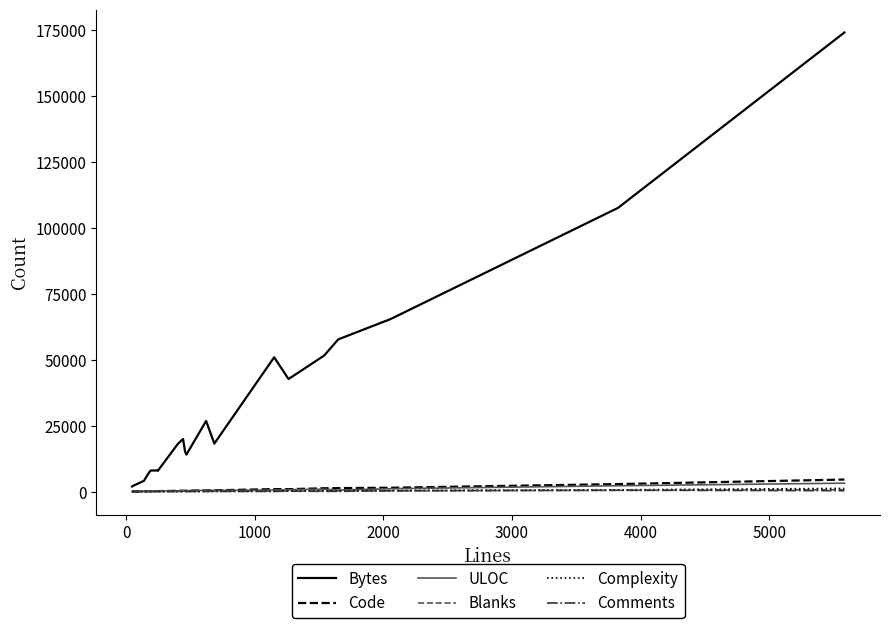

True or false: Blanks has more than 2 points higher than both neighbors.

True